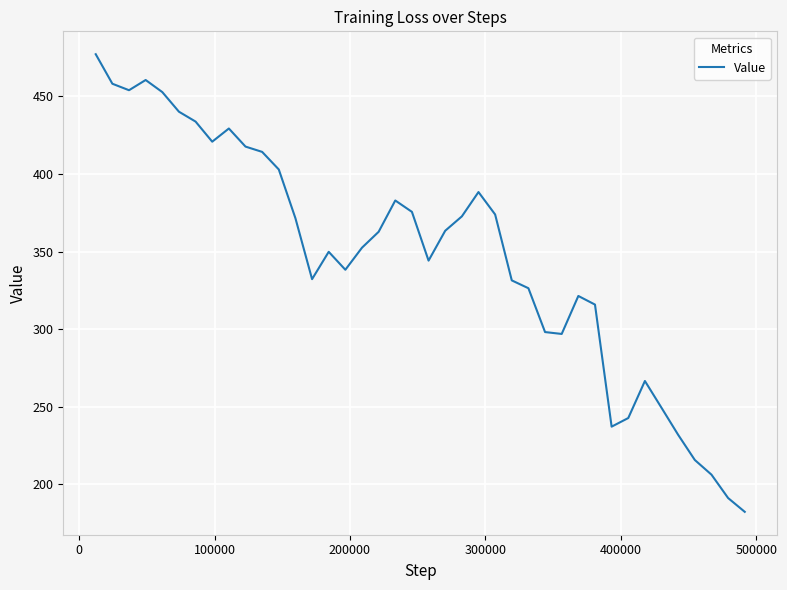

What is the smallest value displayed?

182.4